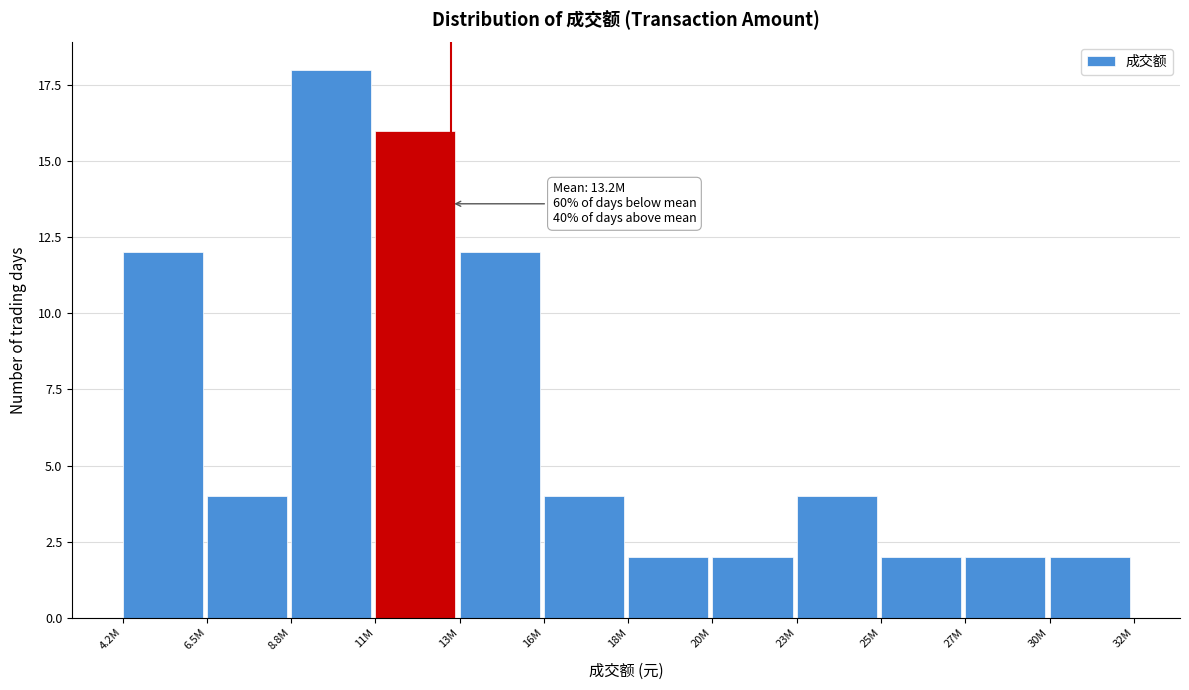

Reading right to left, list all the values displayed in this chart.

2	2	2	4	2	2	4	12	16	18	4	12